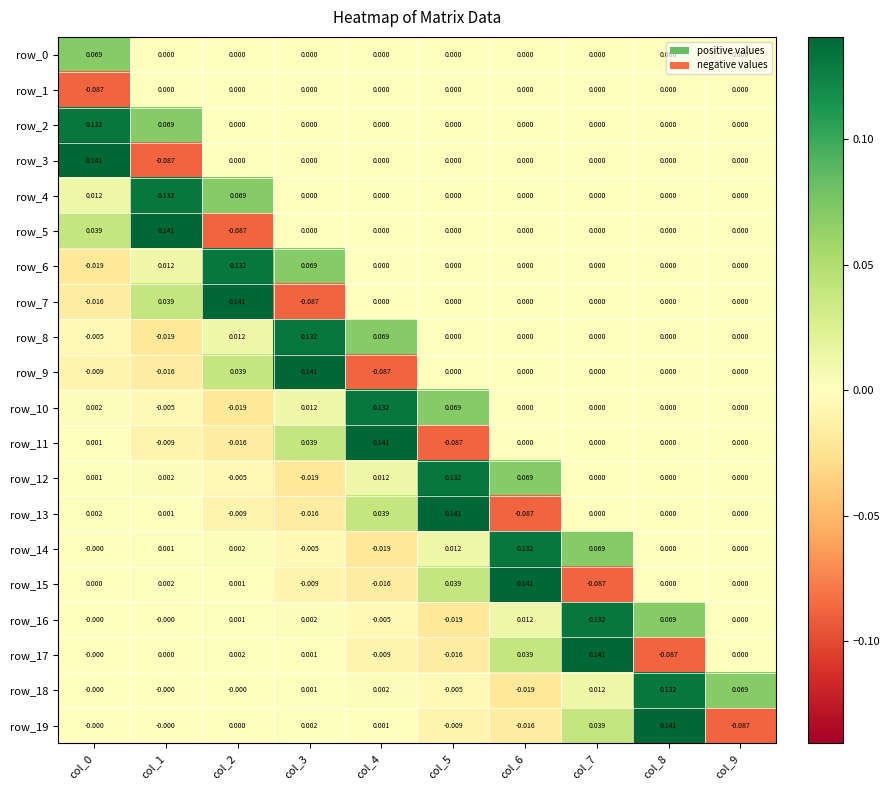

How many data points in row_2 are above 0?

2